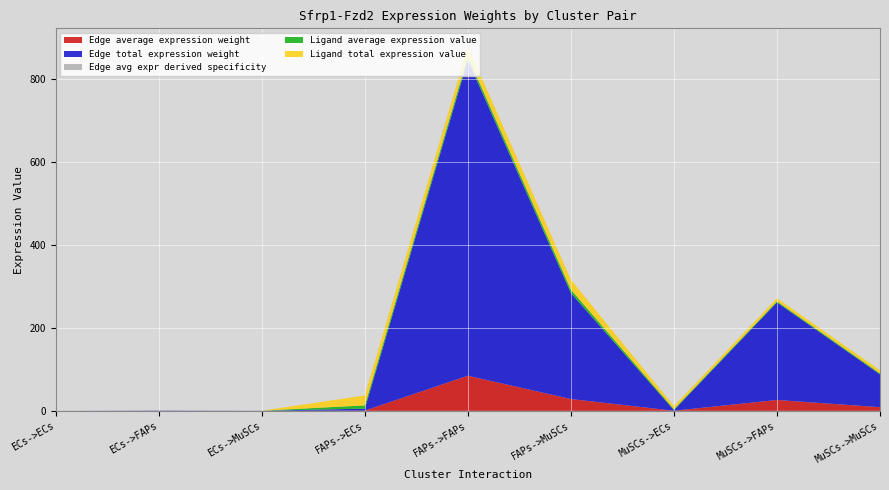

Reading left to right, extract all data points from this chart.

Edge average expression weight: ECs->ECs=0.0	ECs->FAPs=0.1	ECs->MuSCs=0.0	FAPs->ECs=0.5	FAPs->FAPs=84.6	FAPs->MuSCs=28.4	MuSCs->ECs=0.2	MuSCs->FAPs=26.2	MuSCs->MuSCs=8.8
Edge total expression weight: ECs->ECs=0.0	ECs->FAPs=0.5	ECs->MuSCs=0.2	FAPs->ECs=4.6	FAPs->FAPs=761.6	FAPs->MuSCs=255.8	MuSCs->ECs=1.4	MuSCs->FAPs=235.4	MuSCs->MuSCs=79.1
Edge avg expr derived specificity: ECs->ECs=0.0	ECs->FAPs=0.0	ECs->MuSCs=0.0	FAPs->ECs=0.0	FAPs->FAPs=0.6	FAPs->MuSCs=0.2	MuSCs->ECs=0.0	MuSCs->FAPs=0.2	MuSCs->MuSCs=0.1
Ligand average expression value: ECs->ECs=0.0	ECs->FAPs=0.0	ECs->MuSCs=0.0	FAPs->ECs=8.0	FAPs->FAPs=8.0	FAPs->MuSCs=8.0	MuSCs->ECs=2.5	MuSCs->FAPs=2.5	MuSCs->MuSCs=2.5
Ligand total expression value: ECs->ECs=0.0	ECs->FAPs=0.0	ECs->MuSCs=0.0	FAPs->ECs=23.9	FAPs->FAPs=23.9	FAPs->MuSCs=23.9	MuSCs->ECs=7.4	MuSCs->FAPs=7.4	MuSCs->MuSCs=7.4